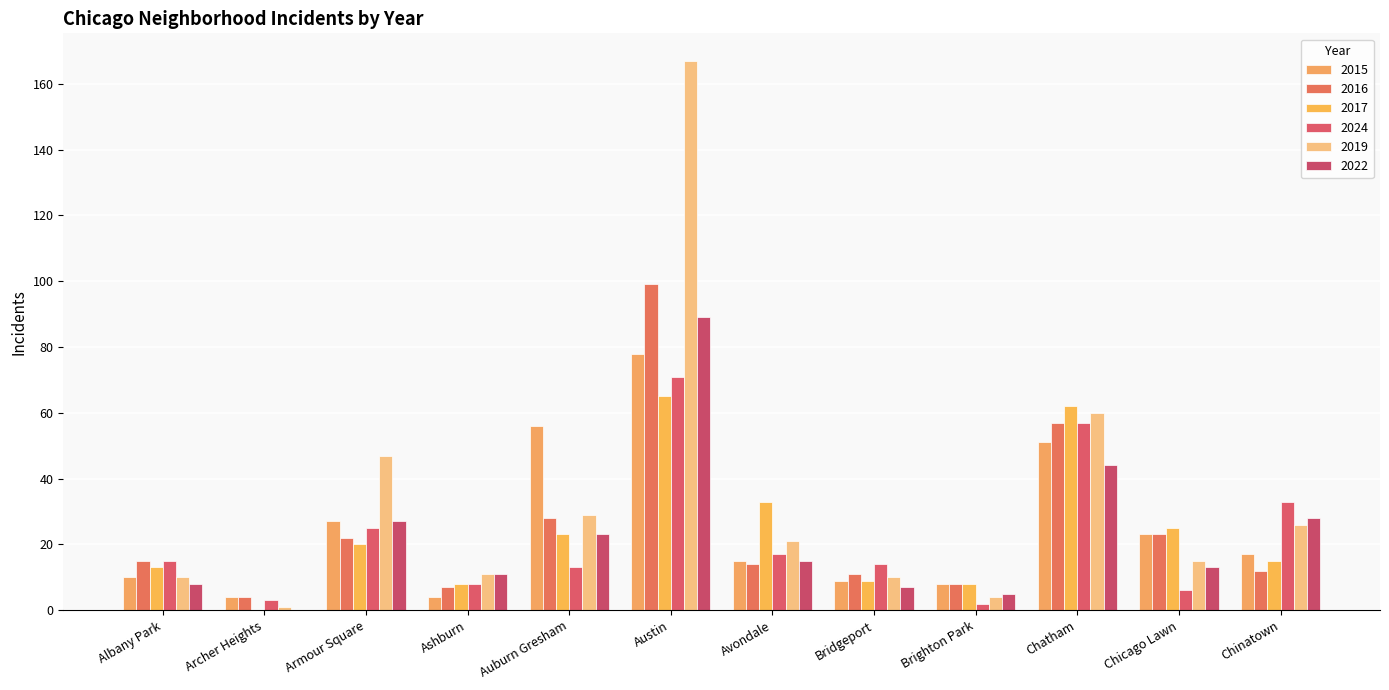

Are the bars grouped side by side (vs. stacked)?

Yes